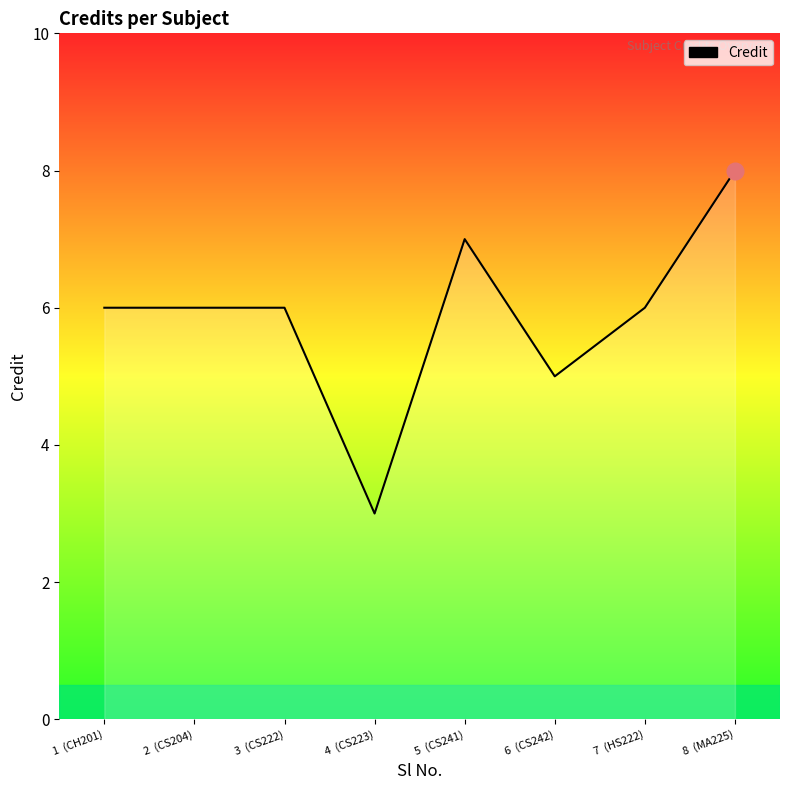

True or false: there are more than 2 points higher than both neighbors.

False